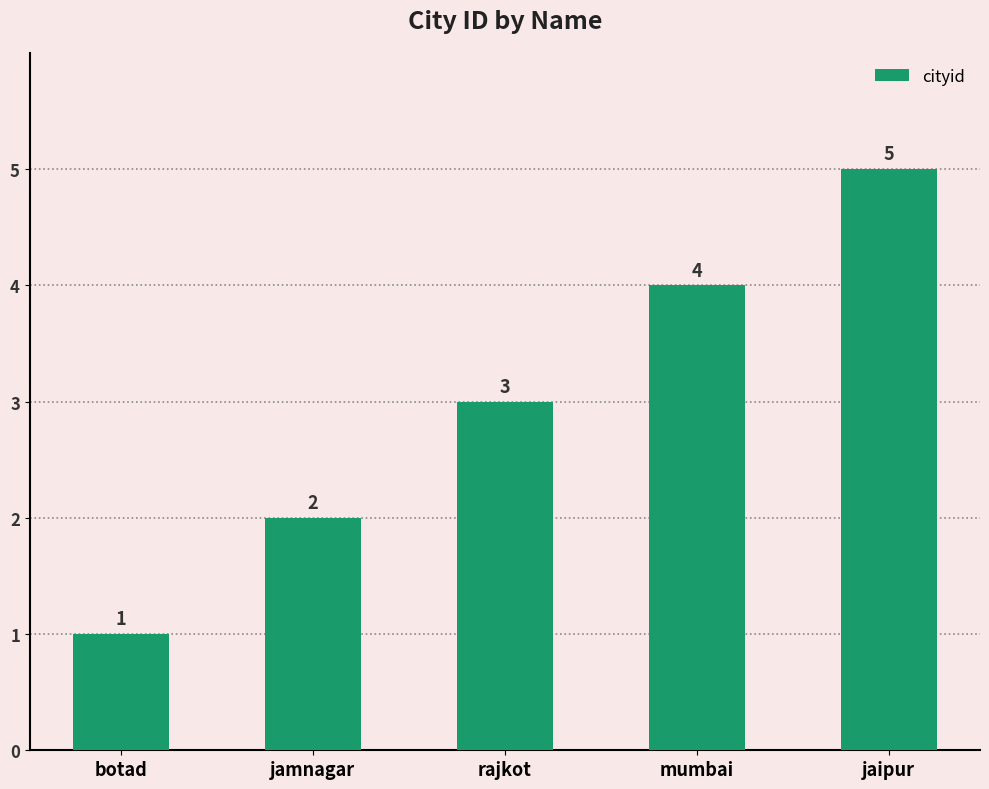

Is it true that the value at mumbai is 4?

True